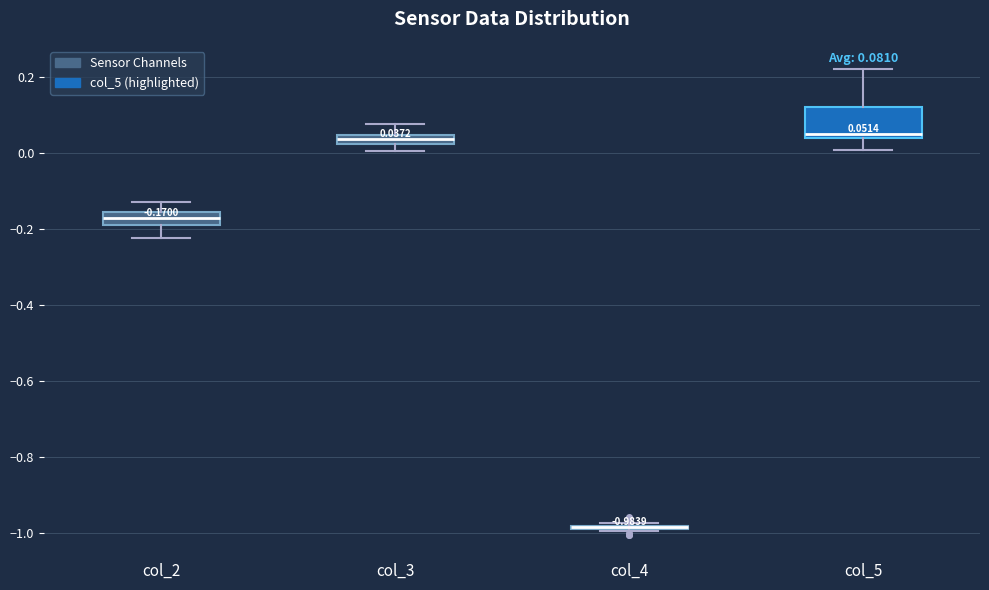

Comparing the boxes themselves (not the whiskers), which one is the tallest?

col_5